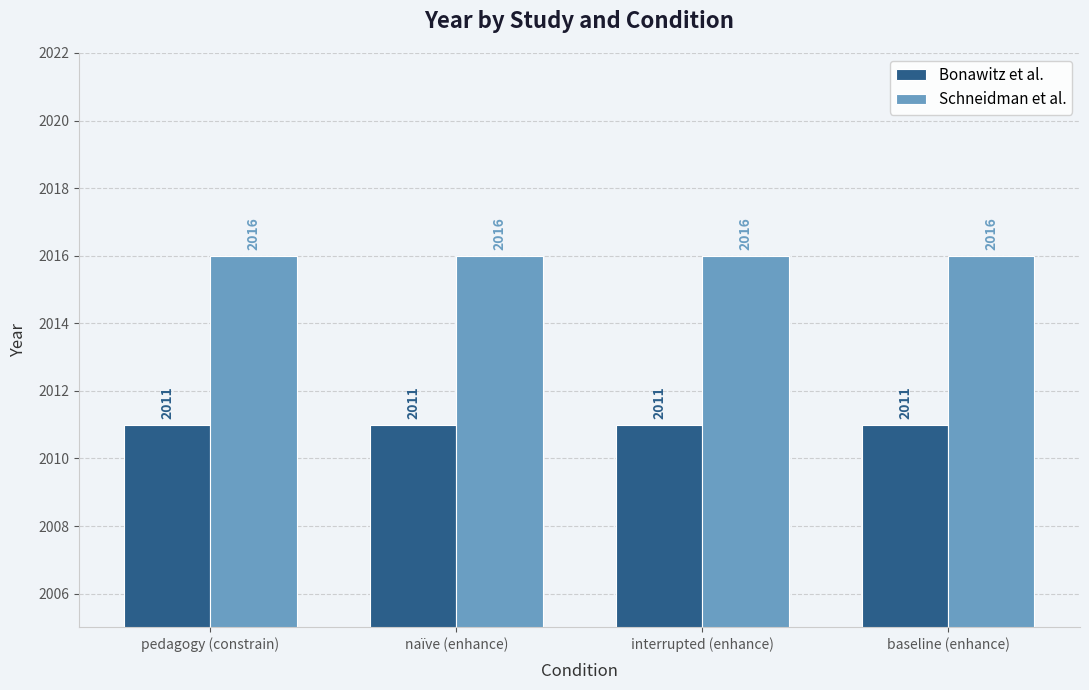

Reading left to right, what are all the values shown in this chart?

Bonawitz et al.: 2011	2011	2011	2011
Schneidman et al.: 2016	2016	2016	2016